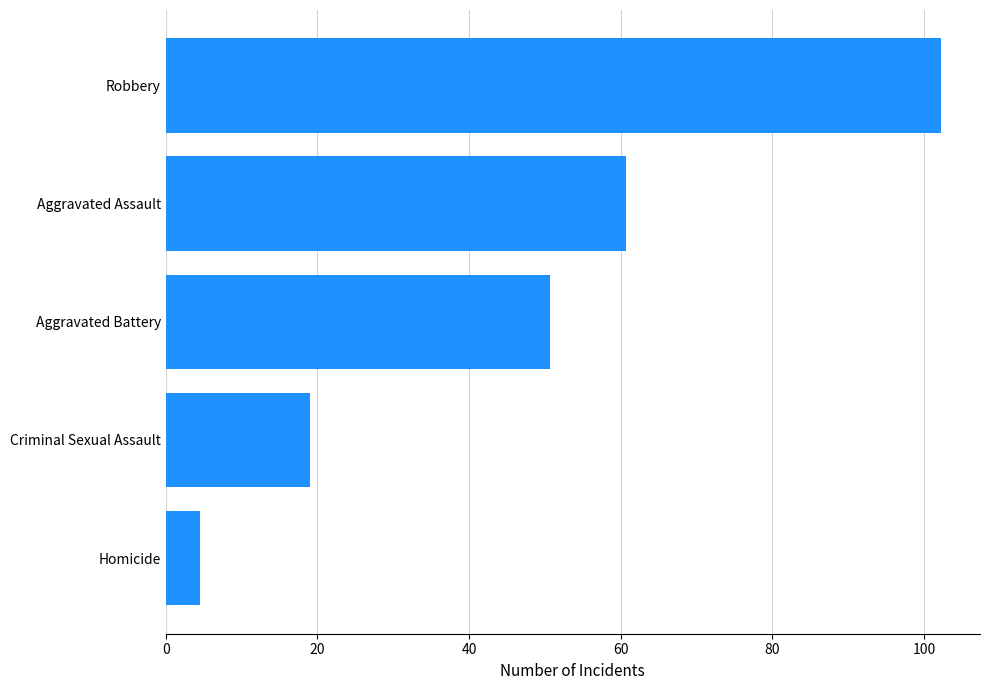

List the labels in order of value, largest first.

Robbery, Aggravated Assault, Aggravated Battery, Criminal Sexual Assault, Homicide